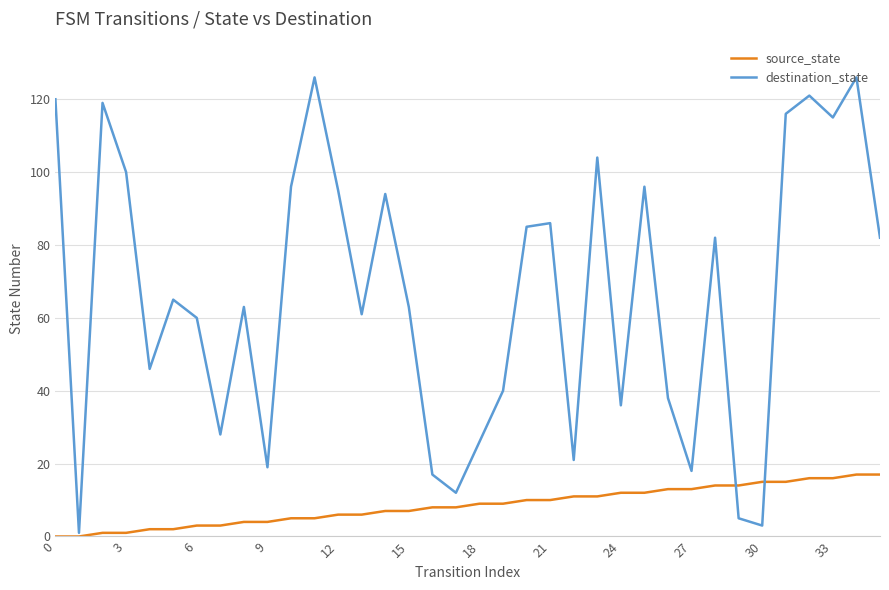

Which series has the widest spread of values?

destination_state